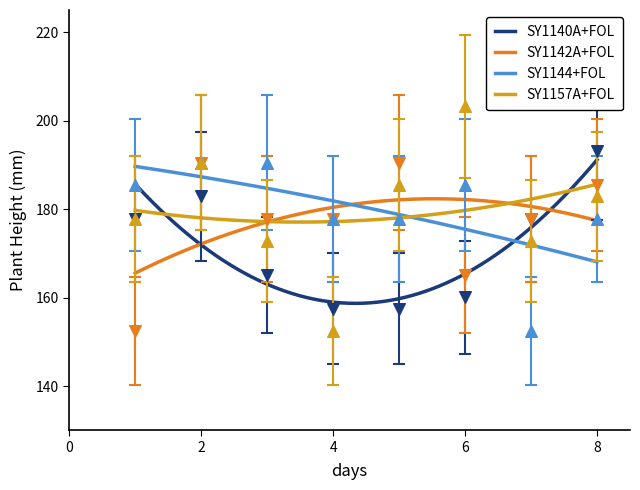

Which series contains the highest Y value?

SY1157A+FOL